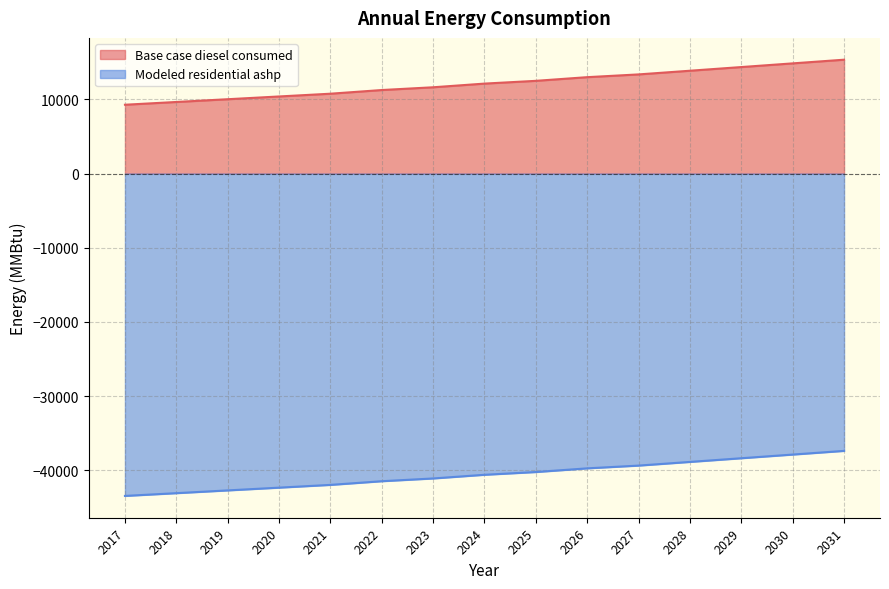

What is the average value of the Modeled residential ashp series?

-40589.1